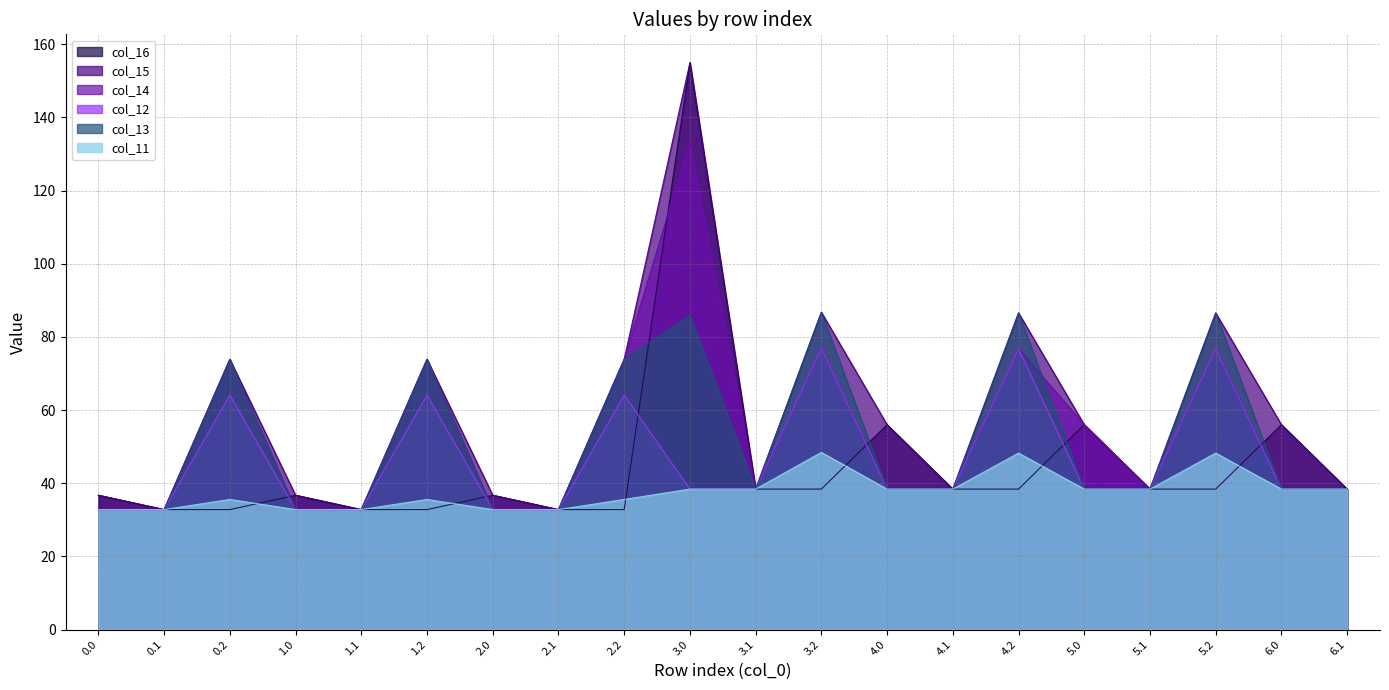

What is the label of the 12th point from the left?

3.2